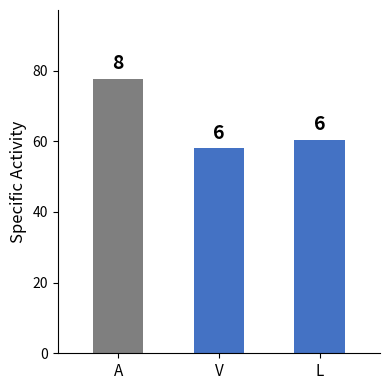

The chart shows a value of 94.5 at V. True or false?

False